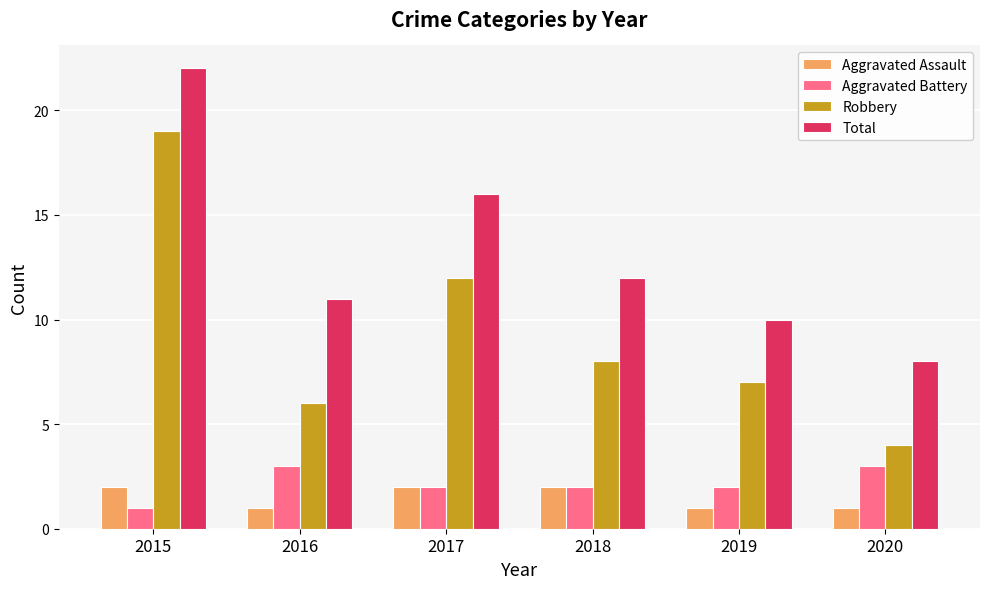

How many data points in Robbery are less than 8?

3